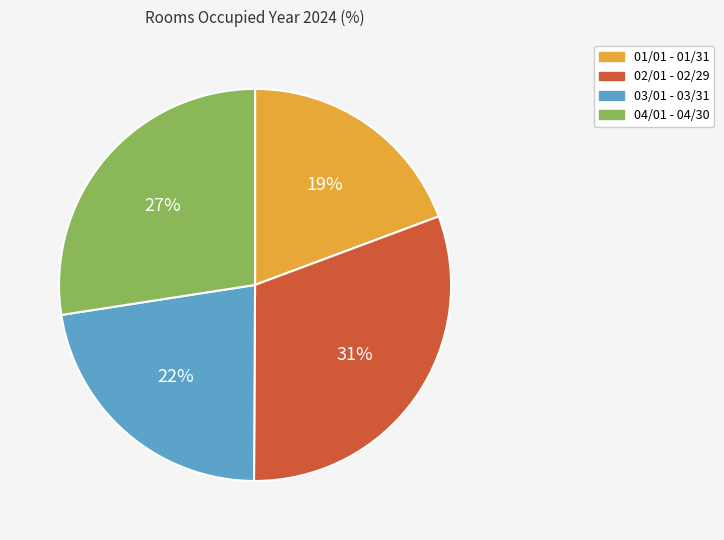

What percentage is the 03/01 - 03/31 slice, to the nearest percent?

22%